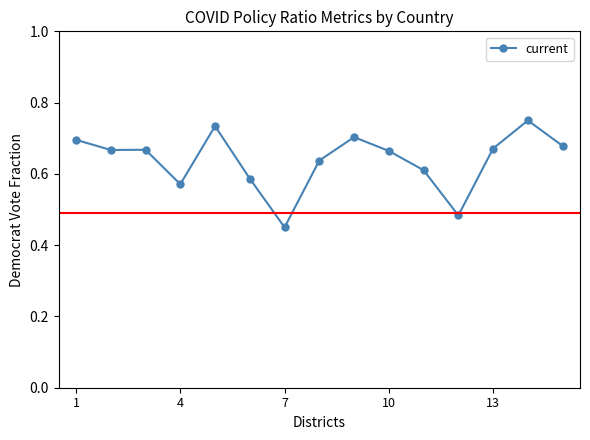

Does the chart display data point markers on the line(s)?

Yes